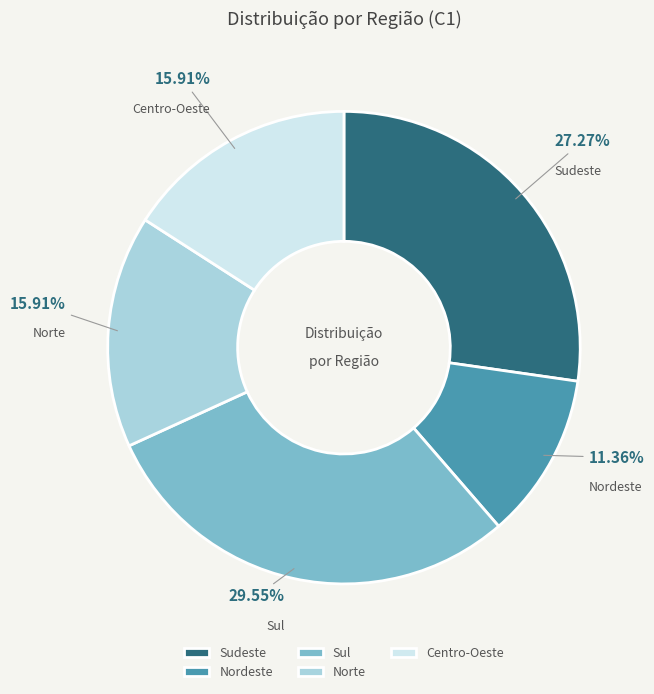

To the nearest percent, what portion does Sudeste represent?

27%